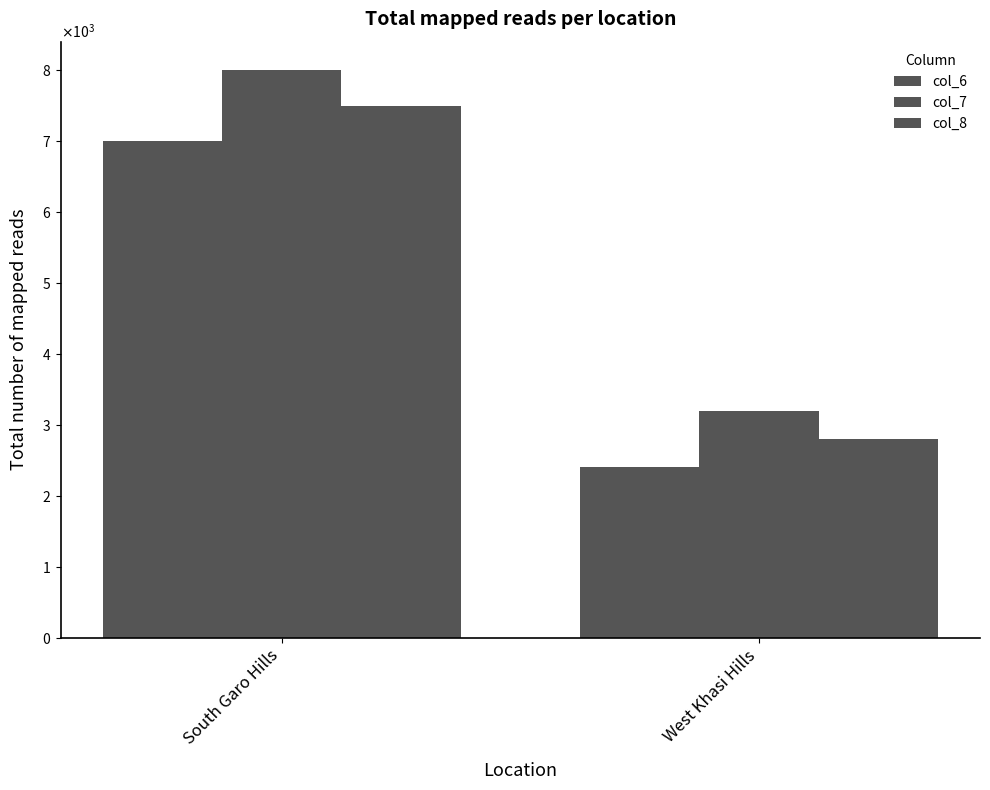

Are the bars grouped side by side (vs. stacked)?

Yes